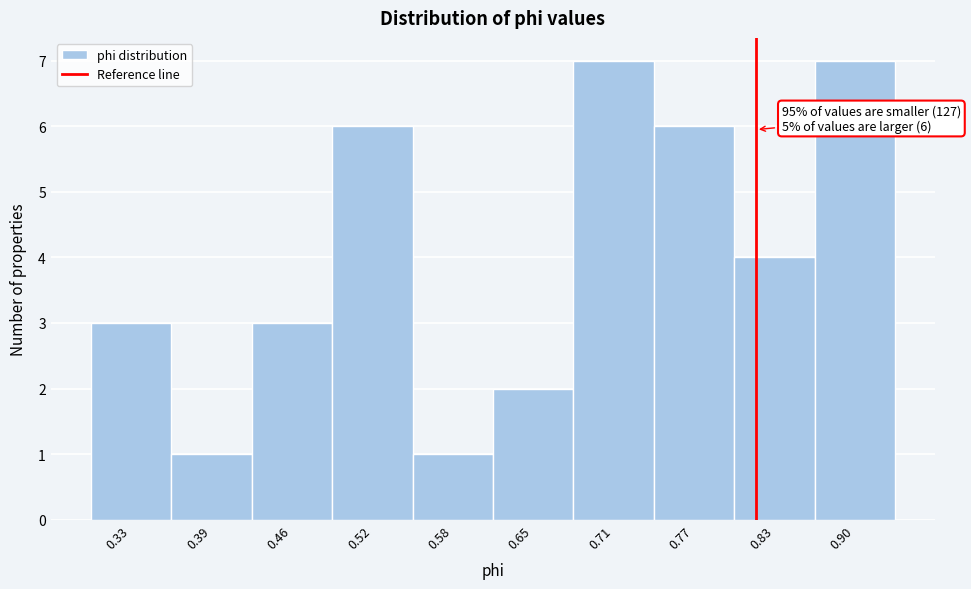

Reading left to right, extract all data points from this chart.

3	1	3	6	1	2	7	6	4	7